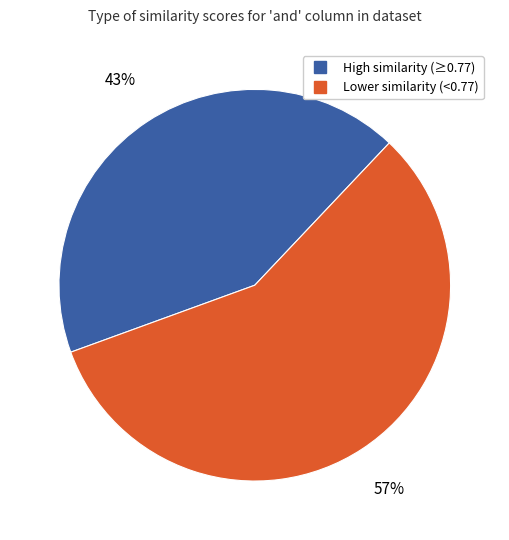

Is there any slice that represents more than half of the pie?

Yes